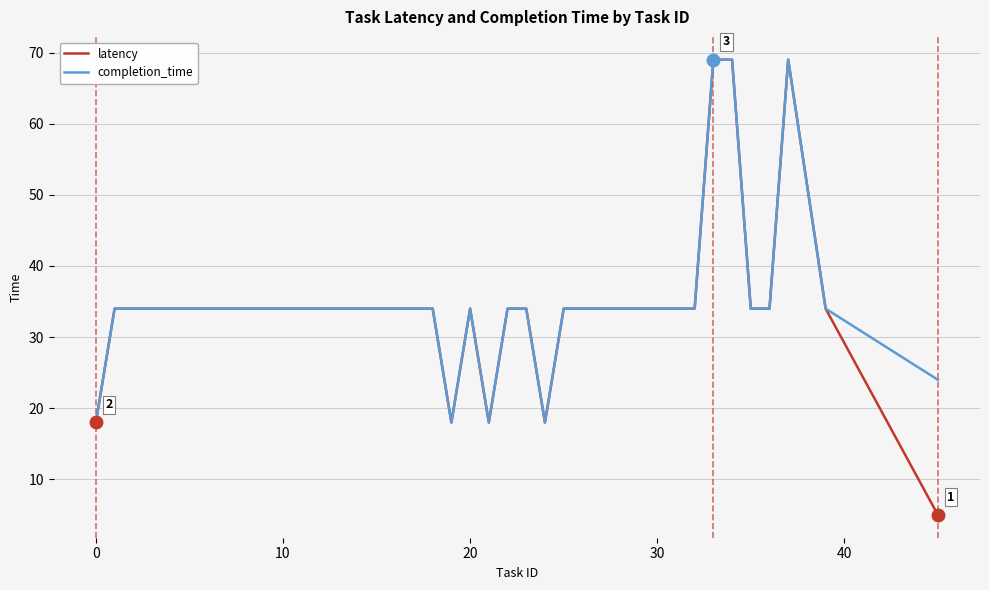

Which series has the largest range (max minus min)?

latency